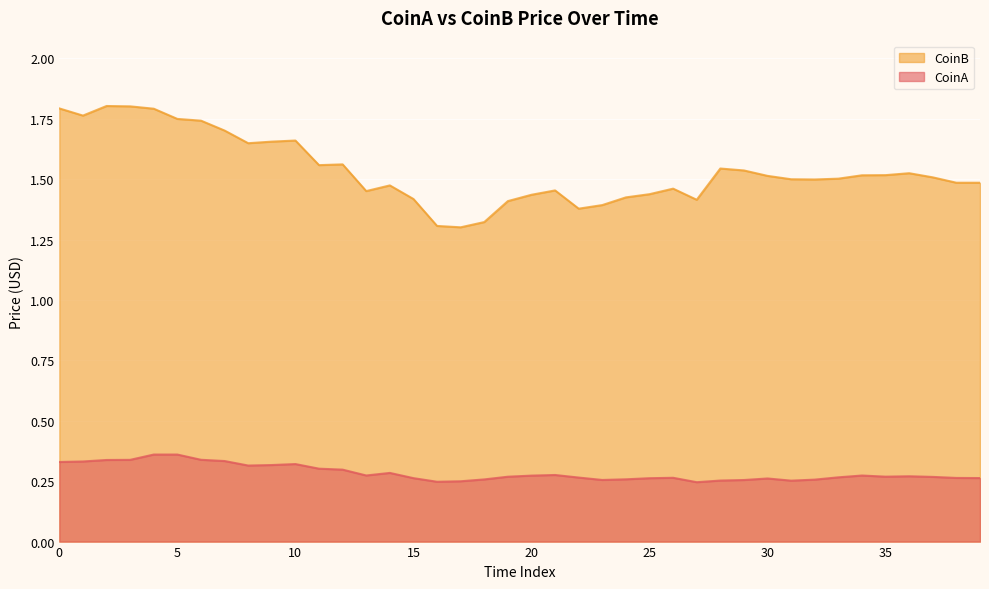

How many lines are shown in the chart?

2